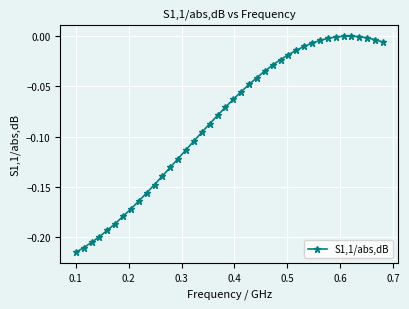

How many lines are shown in the chart?

1